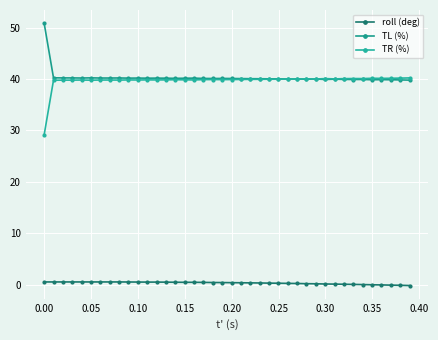

How many data points in TR (%) are above 39?

39